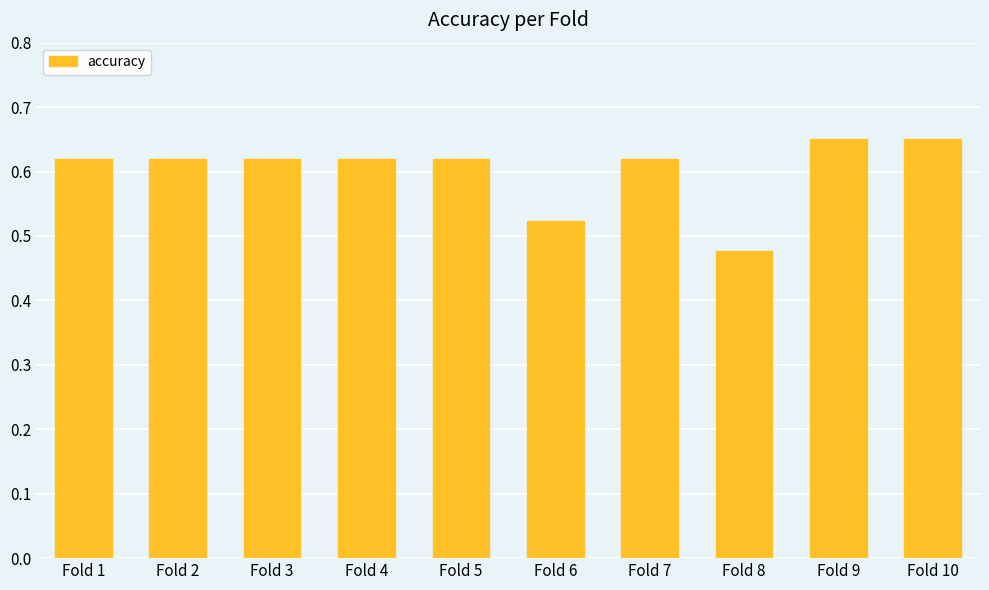

The value at Fold 4 is 1.0. True or false?

False